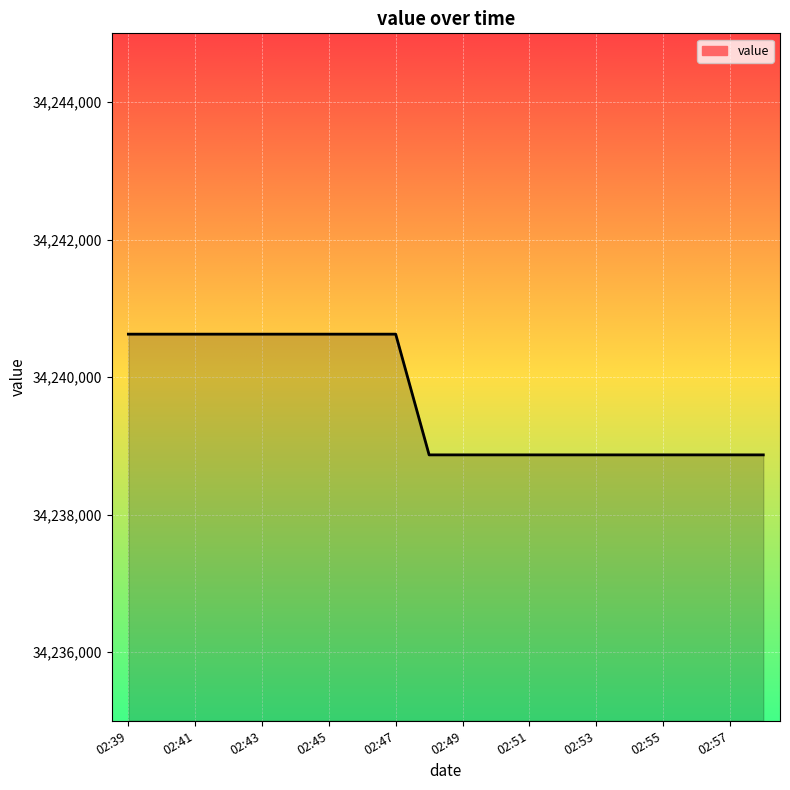

What is the difference between the maximum and minimum values?

1756